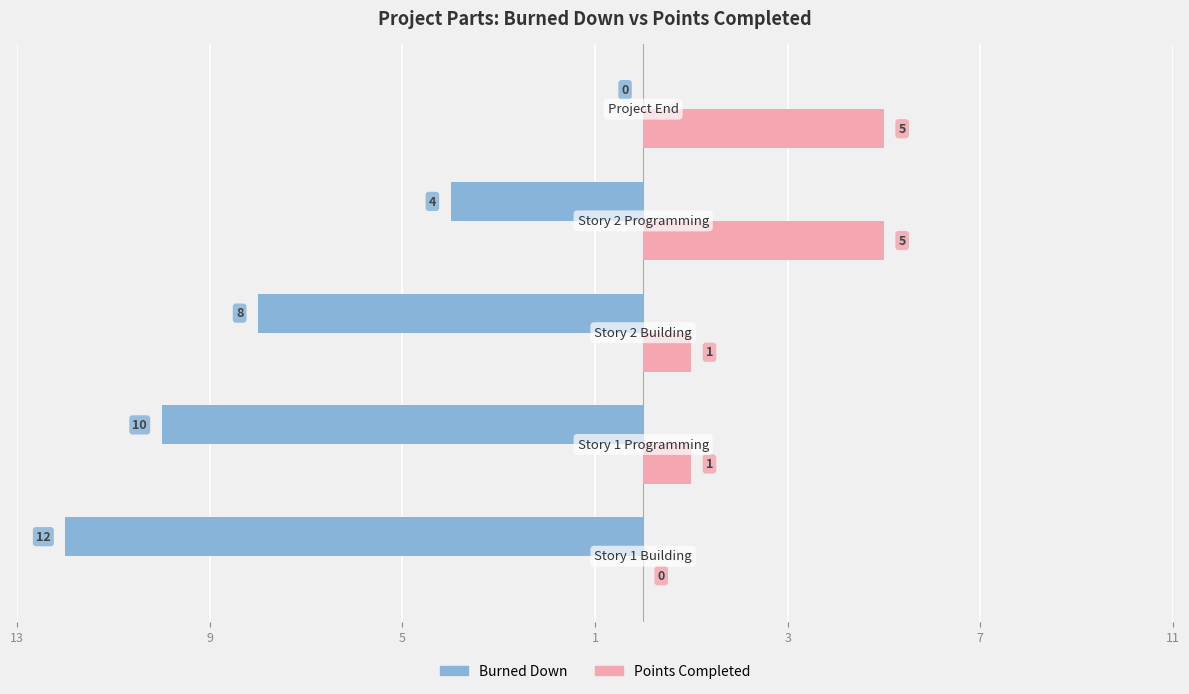

What are all the series names shown in the legend?

Burned Down, Points Completed